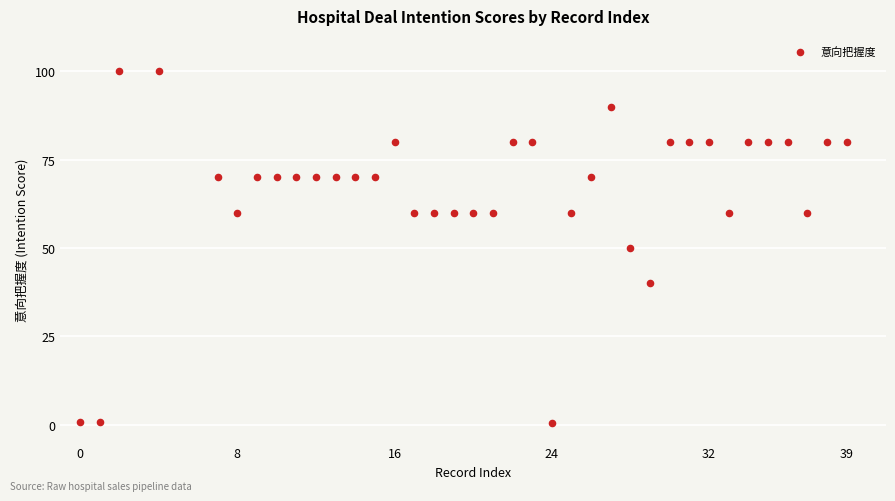

What is the range of Y values (max minus min)?

99.5